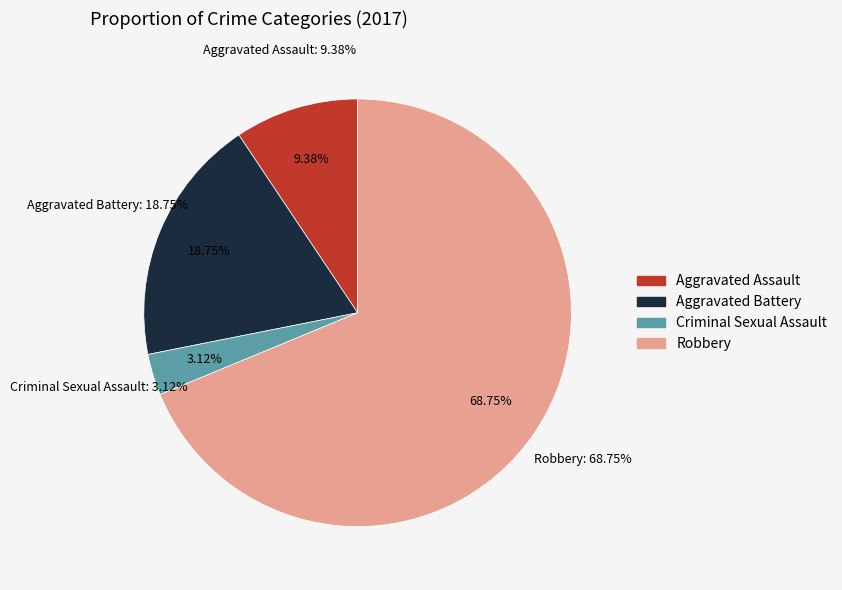

Which category has the biggest portion of the pie?

Robbery